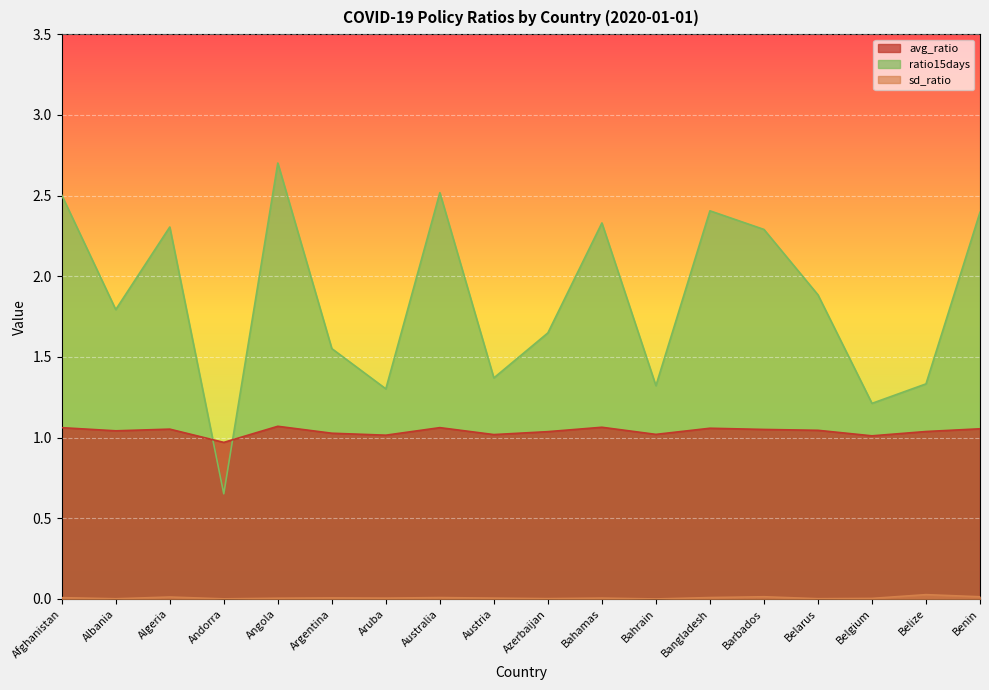

Reading left to right, list all the values displayed in this chart.

avg_ratio: 1.1	1.0	1.1	1.0	1.1	1.0	1.0	1.1	1.0	1.0	1.1	1.0	1.1	1.1	1.0	1.0	1.0	1.1
sd_ratio: 0.0	0.0	0.0	0.0	0.0	0.0	0.0	0.0	0.0	0.0	0.0	0.0	0.0	0.0	0.0	0.0	0.0	0.0
ratio15days: 2.5	1.8	2.3	0.7	2.7	1.6	1.3	2.5	1.4	1.6	2.3	1.3	2.4	2.3	1.9	1.2	1.3	2.4